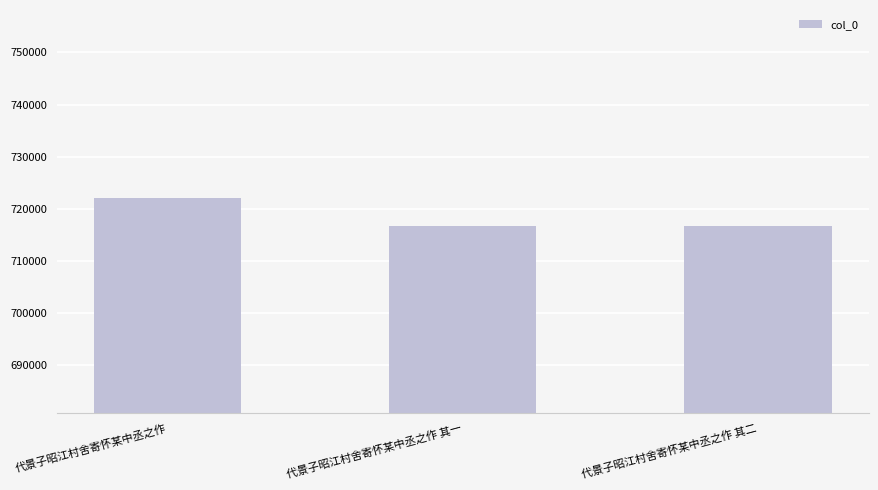

The chart shows a value of 964761 at 代景子昭江村舍寄怀某中丞之作 其一. True or false?

False